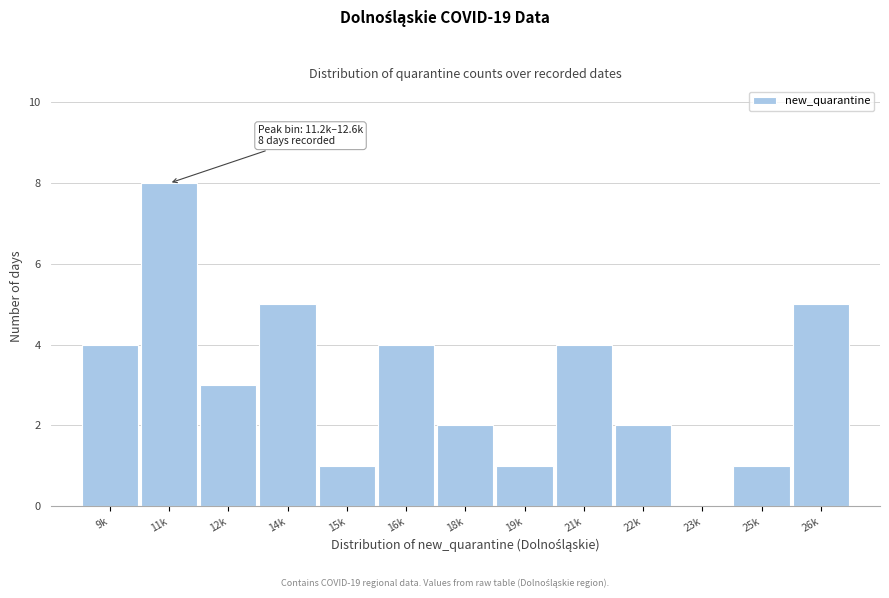

Reading left to right, transcribe all the data shown in this chart.

9k=4	11k=8	12k=3	14k=5	15k=1	16k=4	18k=2	19k=1	21k=4	22k=2	23k=0	25k=1	26k=5